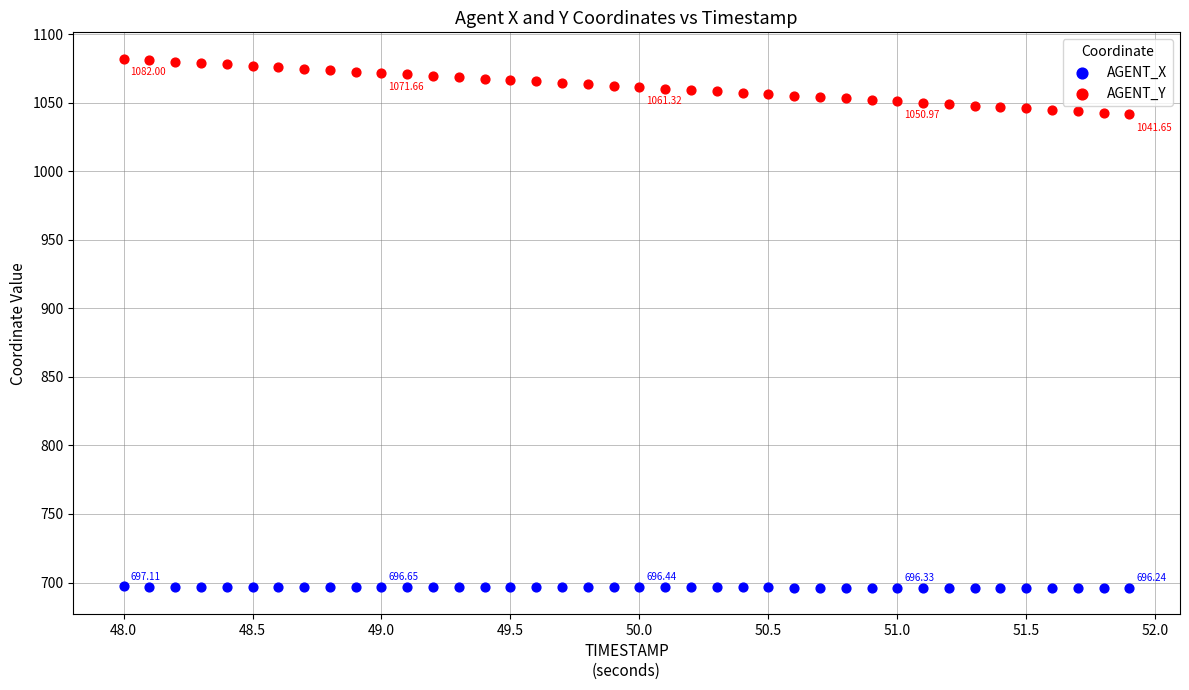

Across all data points, what is the range of X values (max minus min)?

3.9